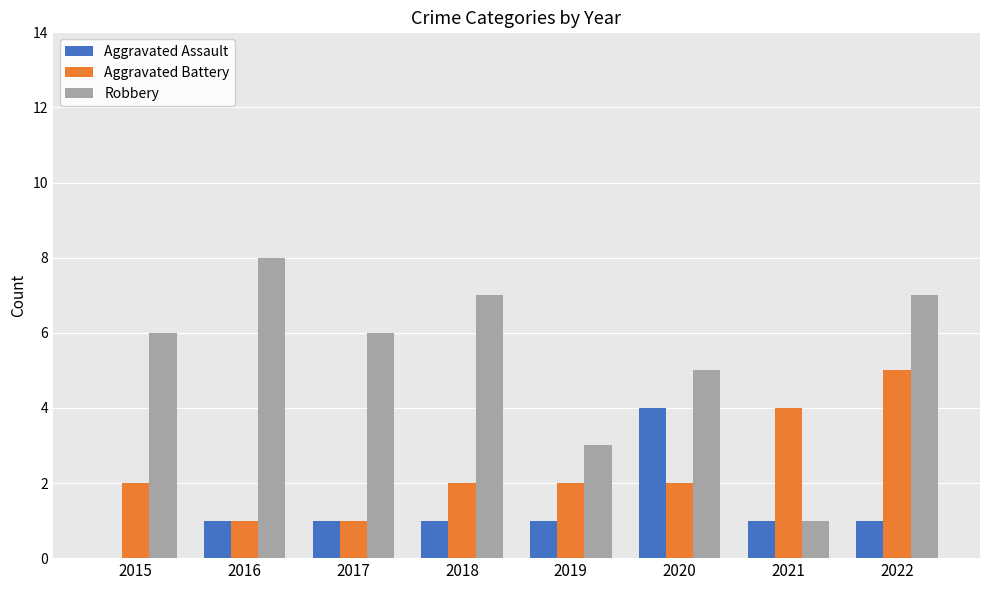

What is the sum of all Aggravated Battery values?

19